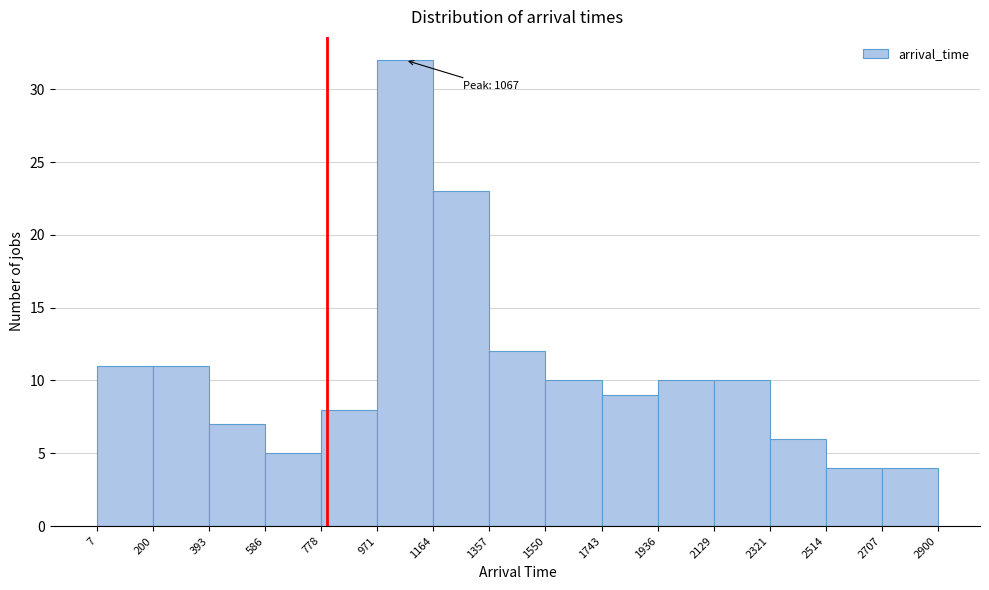

Over which range of the x-axis is the bar tallest?

971 to 1164